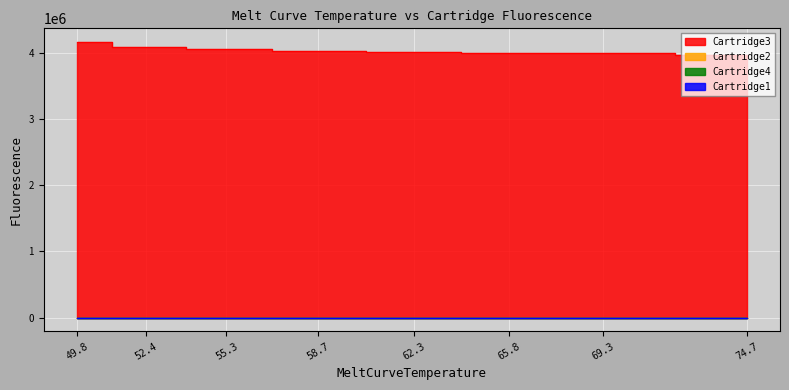

True or false: Cartridge3 has a value of 4037858 at 58.726001739502.

True